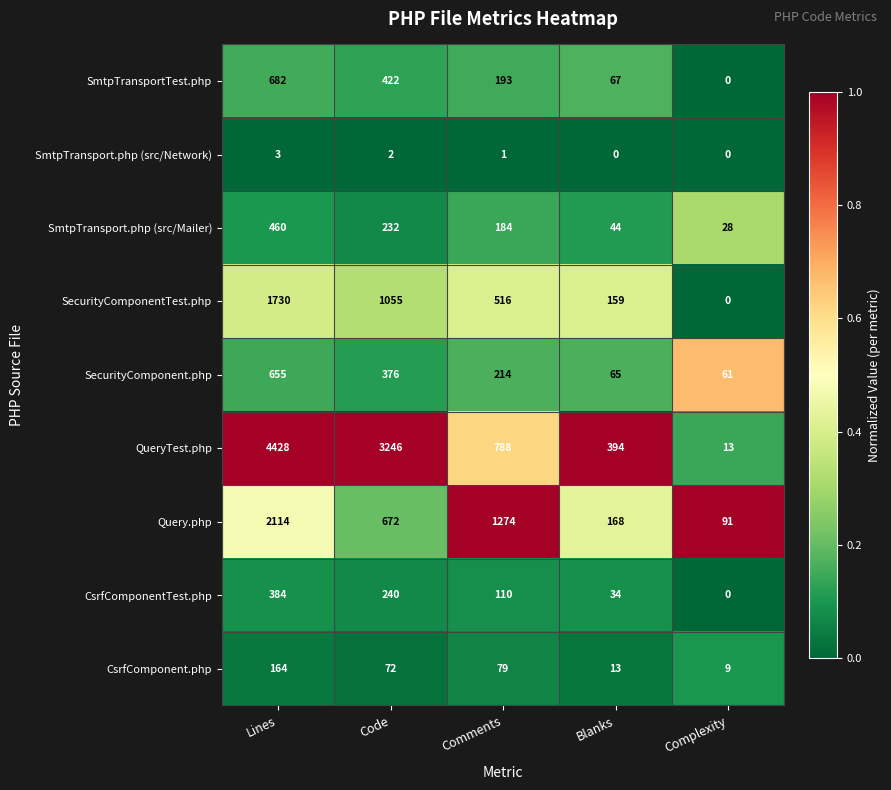

The CsrfComponent.php series shows 122 at Comments. True or false?

False